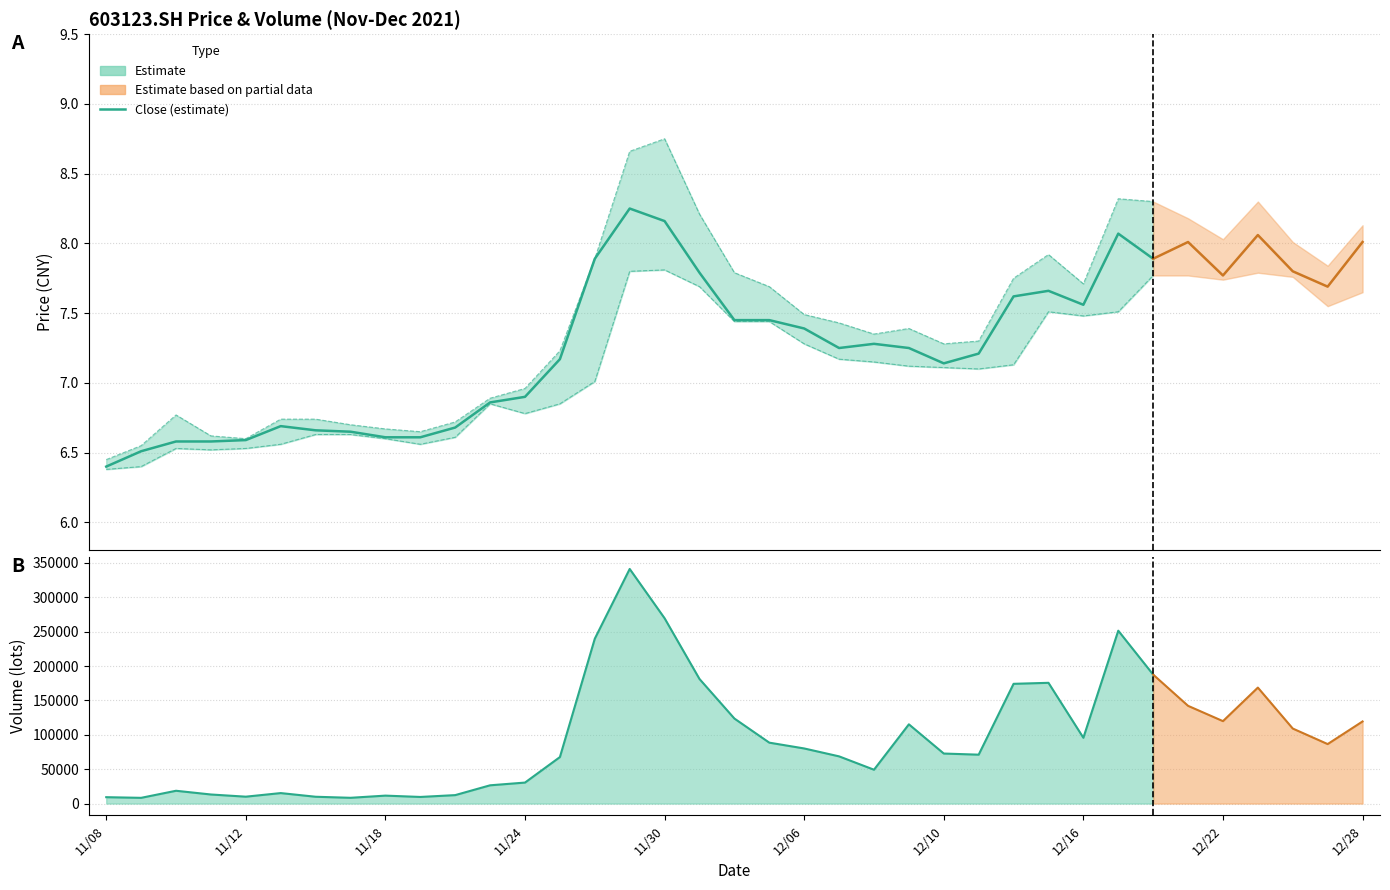

At which label does high first exceed 7?

13